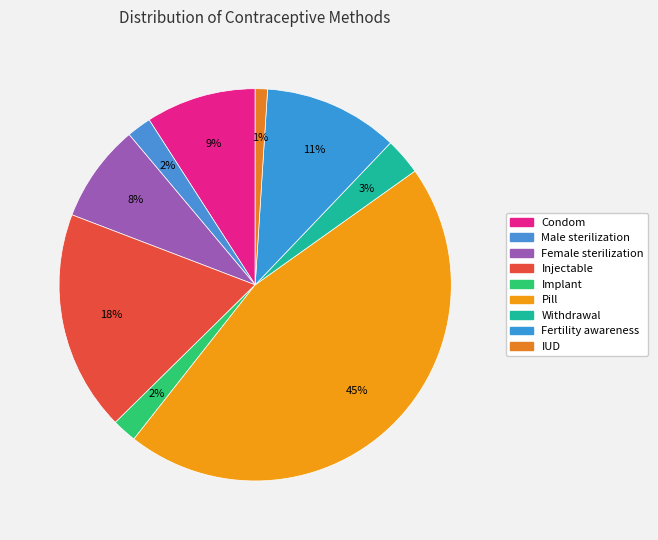

Is it true that Fertility awareness is 1% of the pie?

False